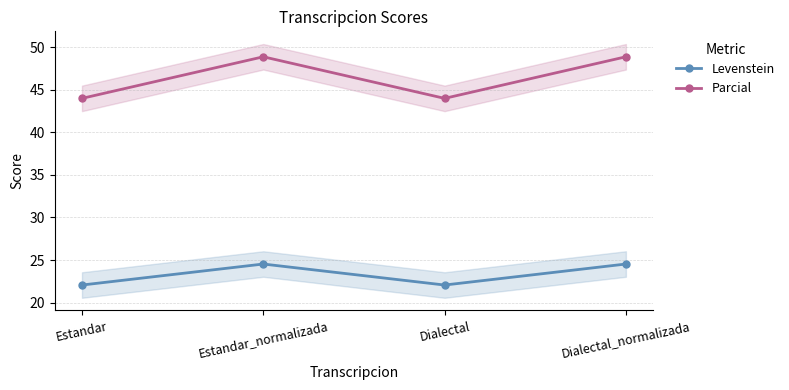

Is the value of Parcial at Dialectal_normalizada greater than the value of Levenstein at Estandar?

Yes